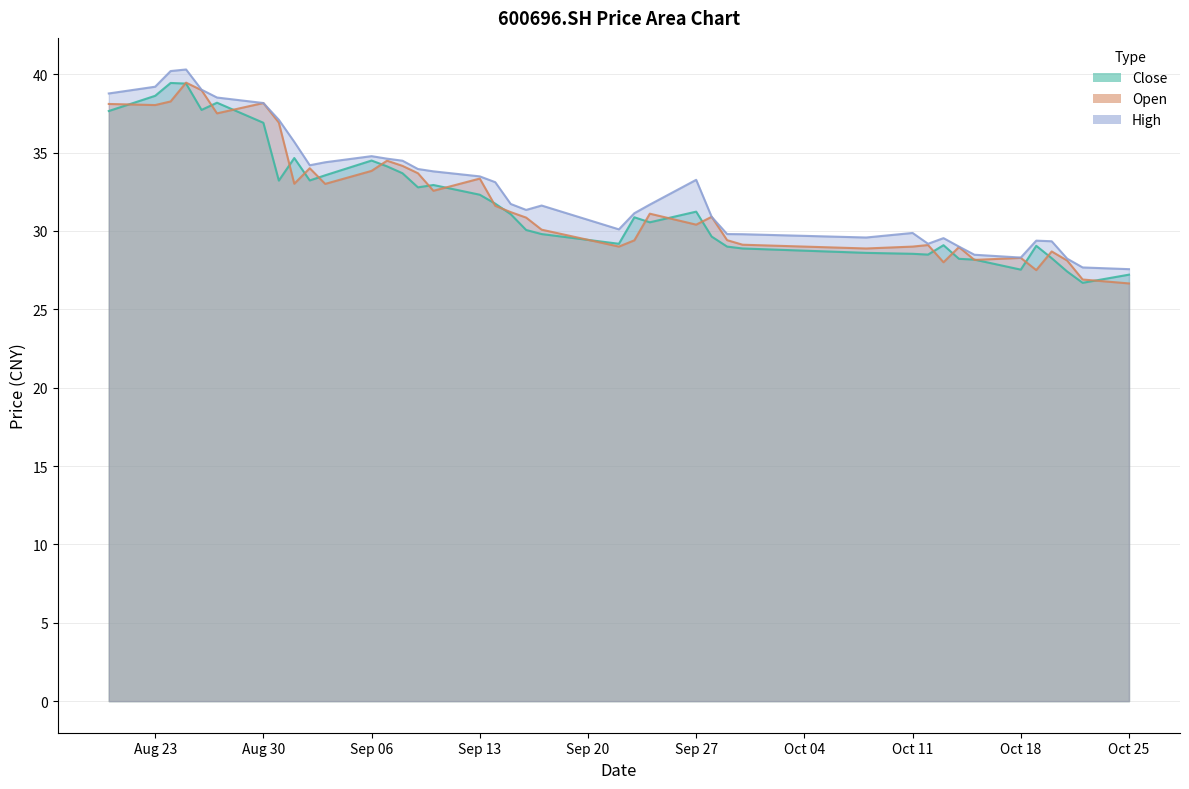

What is the total value across all series at 20210929?

88.2